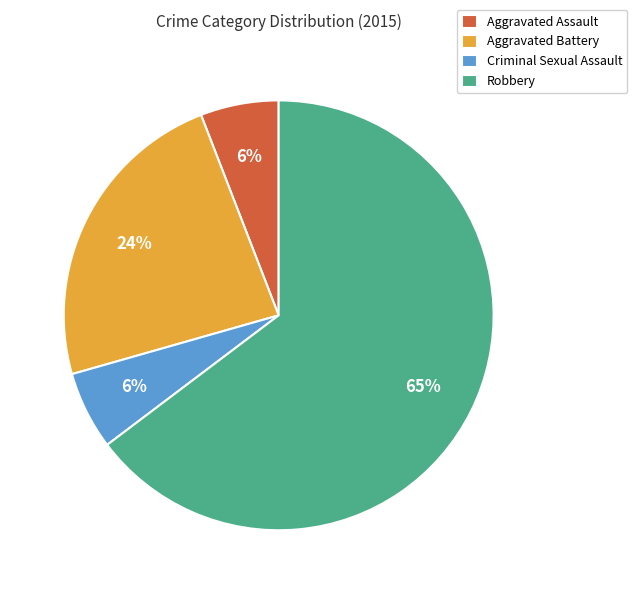

To the nearest percent, what is the difference between the Aggravated Assault and Aggravated Battery slice percentages?

18%